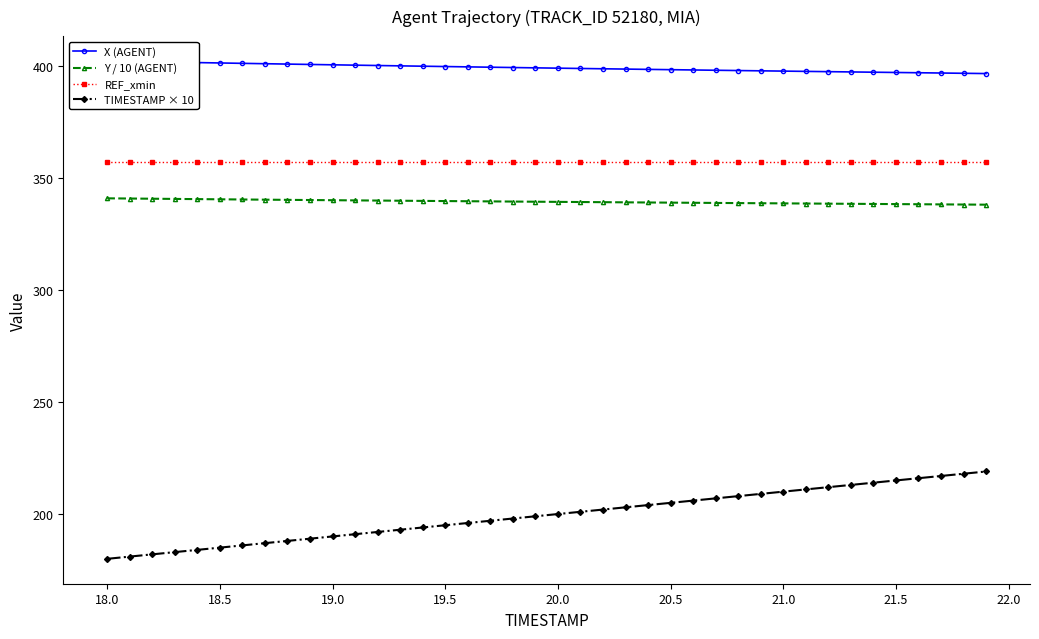

True or false: Y / 10 (AGENT) and TIMESTAMP × 10 cross at least once.

False